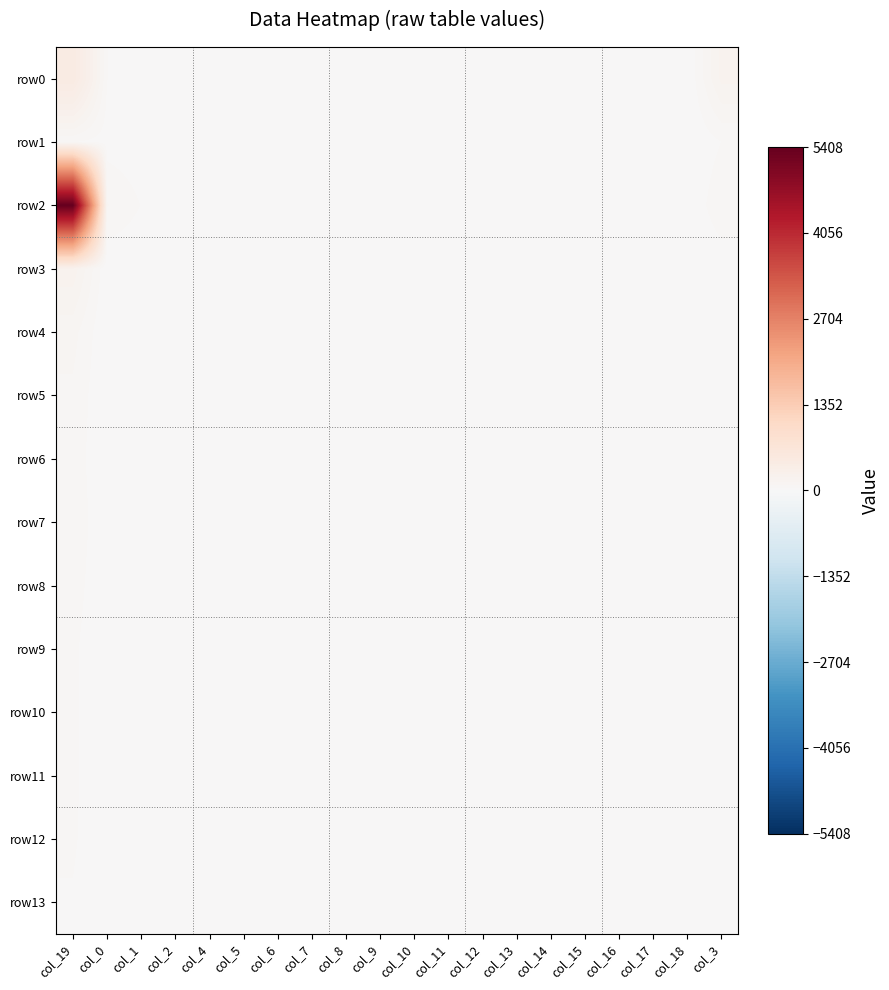

Reading left to right, what are all the values shown in this chart?

row0: col_19=462	col_0=43	col_1=18	col_2=6	col_4=1	col_5=5	col_6=3	col_7=2	col_8=2	col_9=5	col_10=1	col_11=5	col_12=3	col_13=2	col_14=0	col_15=0	col_16=3	col_17=1	col_18=2	col_3=182
row1: col_19=45	col_0=22	col_1=13	col_2=4	col_4=7	col_5=6	col_6=5	col_7=1	col_8=3	col_9=3	col_10=1	col_11=2	col_12=1	col_13=1	col_14=0	col_15=0	col_16=0	col_17=0	col_18=0	col_3=43
row2: col_19=5408	col_0=88	col_1=41	col_2=16	col_4=22	col_5=15	col_6=6	col_7=8	col_8=11	col_9=6	col_10=8	col_11=3	col_12=1	col_13=4	col_14=1	col_15=1	col_16=6	col_17=1	col_18=1	col_3=77
row3: col_19=197	col_0=5	col_1=3	col_2=1	col_4=0	col_5=2	col_6=0	col_7=0	col_8=0	col_9=0	col_10=1	col_11=0	col_12=0	col_13=0	col_14=0	col_15=0	col_16=0	col_17=0	col_18=0	col_3=12
row4: col_19=101	col_0=1	col_1=2	col_2=1	col_4=1	col_5=0	col_6=0	col_7=0	col_8=0	col_9=0	col_10=0	col_11=0	col_12=0	col_13=0	col_14=0	col_15=0	col_16=0	col_17=0	col_18=0	col_3=0
row5: col_19=76	col_0=1	col_1=15	col_2=0	col_4=1	col_5=0	col_6=0	col_7=0	col_8=0	col_9=0	col_10=0	col_11=0	col_12=0	col_13=0	col_14=0	col_15=0	col_16=0	col_17=0	col_18=0	col_3=2
row6: col_19=68	col_0=0	col_1=1	col_2=1	col_4=0	col_5=0	col_6=0	col_7=0	col_8=0	col_9=0	col_10=0	col_11=0	col_12=0	col_13=0	col_14=0	col_15=0	col_16=0	col_17=0	col_18=0	col_3=1
row7: col_19=74	col_0=4	col_1=3	col_2=0	col_4=1	col_5=0	col_6=1	col_7=1	col_8=0	col_9=0	col_10=0	col_11=0	col_12=1	col_13=0	col_14=0	col_15=0	col_16=0	col_17=0	col_18=0	col_3=3
row8: col_19=63	col_0=3	col_1=1	col_2=1	col_4=1	col_5=2	col_6=0	col_7=0	col_8=0	col_9=0	col_10=0	col_11=0	col_12=0	col_13=0	col_14=0	col_15=0	col_16=0	col_17=0	col_18=0	col_3=2
row9: col_19=51	col_0=0	col_1=1	col_2=1	col_4=0	col_5=0	col_6=0	col_7=0	col_8=0	col_9=0	col_10=0	col_11=1	col_12=0	col_13=0	col_14=0	col_15=0	col_16=0	col_17=0	col_18=0	col_3=0
row10: col_19=51	col_0=1	col_1=0	col_2=0	col_4=1	col_5=1	col_6=1	col_7=0	col_8=0	col_9=2	col_10=0	col_11=0	col_12=0	col_13=0	col_14=0	col_15=0	col_16=0	col_17=0	col_18=0	col_3=3
row11: col_19=52	col_0=0	col_1=1	col_2=1	col_4=0	col_5=1	col_6=0	col_7=0	col_8=0	col_9=0	col_10=0	col_11=0	col_12=0	col_13=0	col_14=0	col_15=0	col_16=0	col_17=0	col_18=0	col_3=0
row12: col_19=49	col_0=0	col_1=0	col_2=0	col_4=0	col_5=0	col_6=0	col_7=0	col_8=0	col_9=0	col_10=0	col_11=0	col_12=0	col_13=0	col_14=0	col_15=0	col_16=0	col_17=0	col_18=0	col_3=1
row13: col_19=38	col_0=0	col_1=1	col_2=0	col_4=0	col_5=0	col_6=0	col_7=1	col_8=0	col_9=0	col_10=0	col_11=0	col_12=0	col_13=0	col_14=0	col_15=0	col_16=0	col_17=0	col_18=0	col_3=1